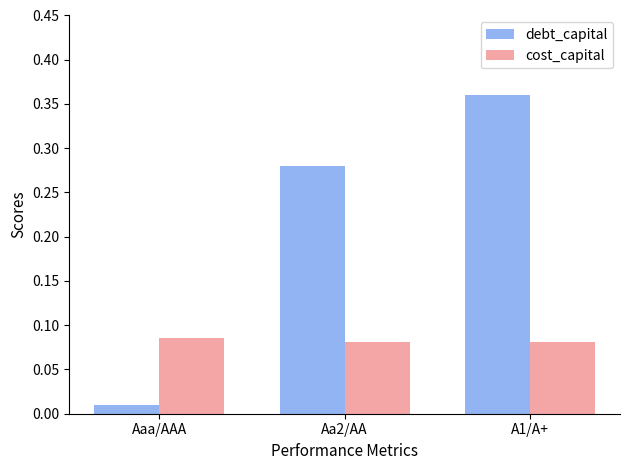

What is the label of the 3rd bar from the left?

A1/A+